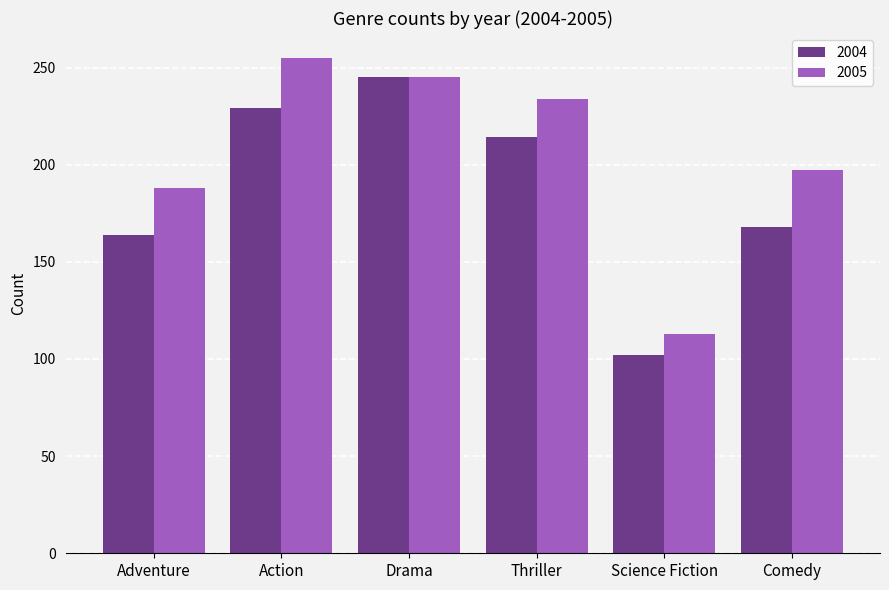

Which category has the lowest value in the 2004 series?

Science Fiction